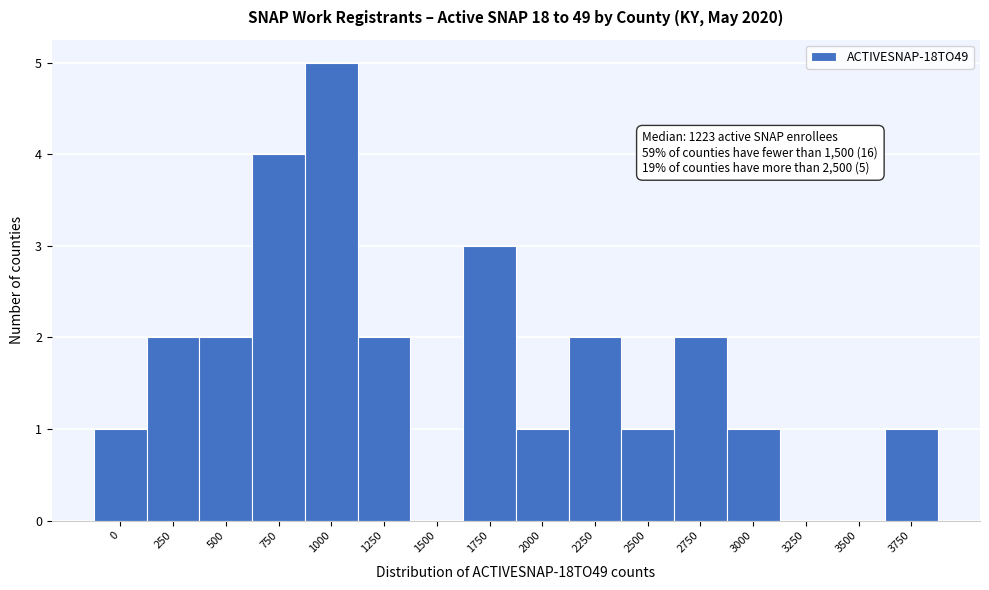

Reading left to right, what are all the values shown in this chart?

0=1	250=2	500=2	750=4	1000=5	1250=2	1500=0	1750=3	2000=1	2250=2	2500=1	2750=2	3000=1	3250=0	3500=0	3750=1